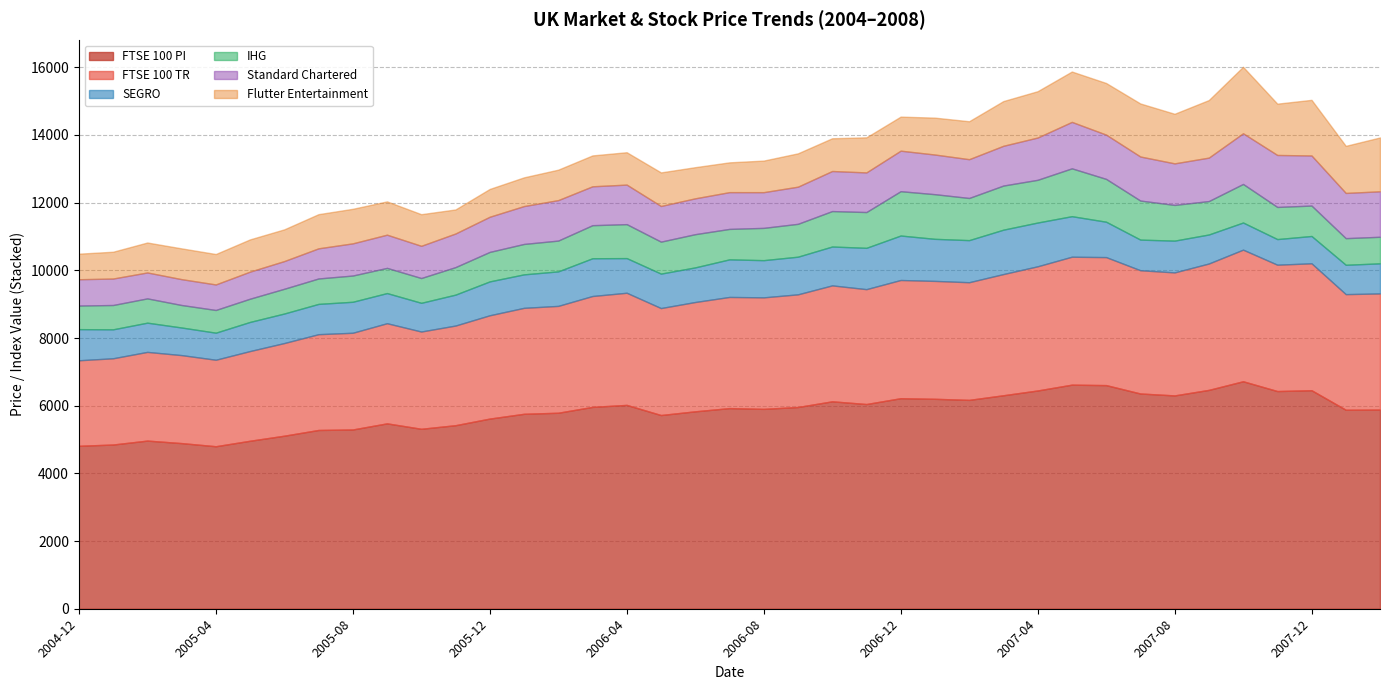

True or false: FTSE 100 TR (norm) and SEGRO intersect in this chart.

False